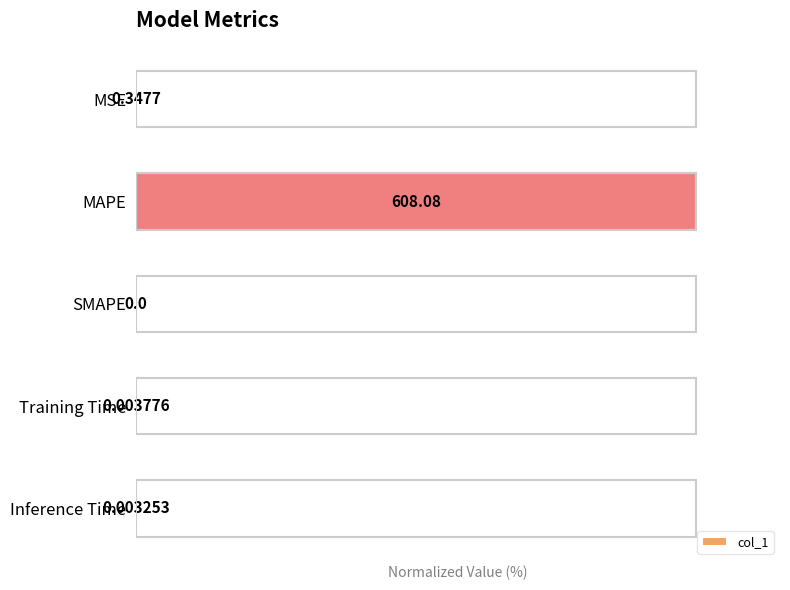

At which label is the value closest to 50?

MSE